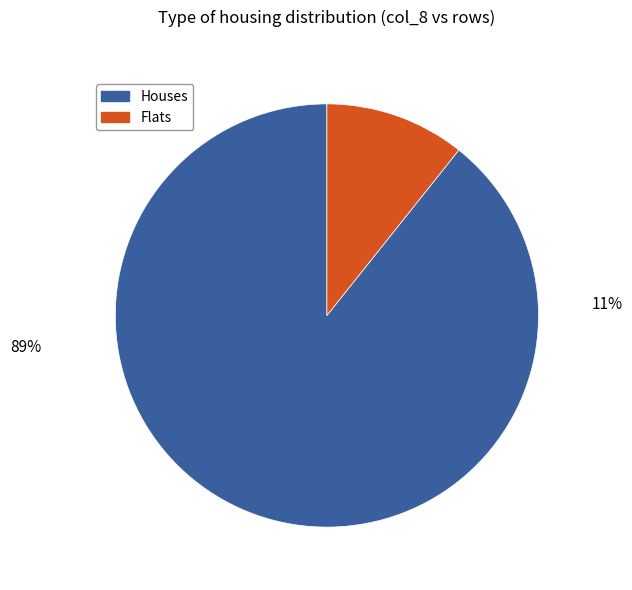

Is there a majority slice in this chart?

Yes